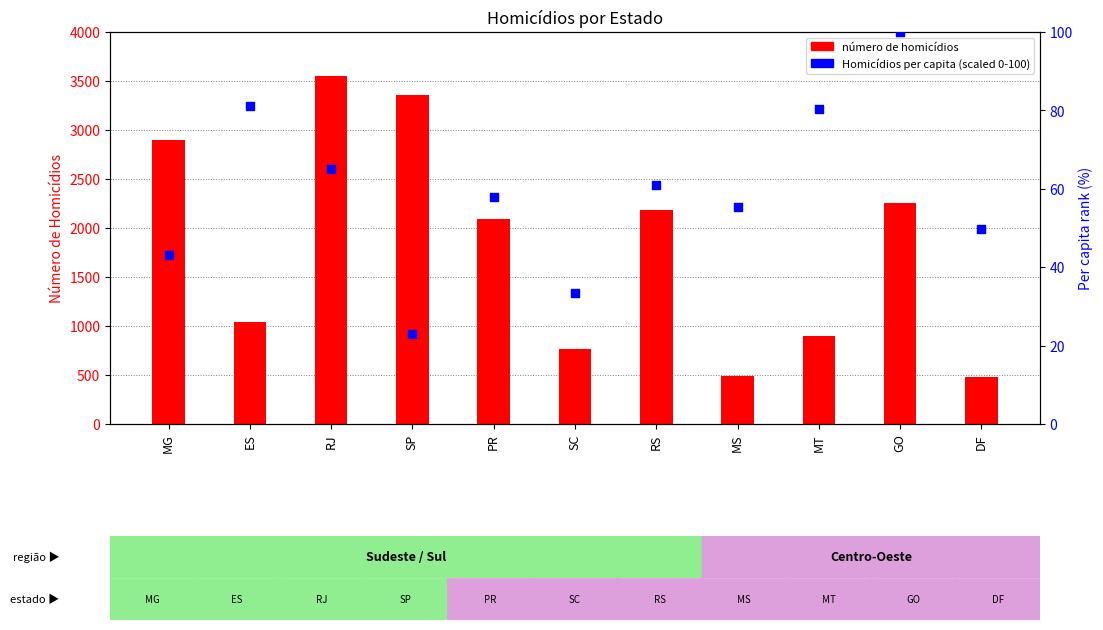

What are all the series names shown in the legend?

número de homicídios, Homicídios per capita (scaled)